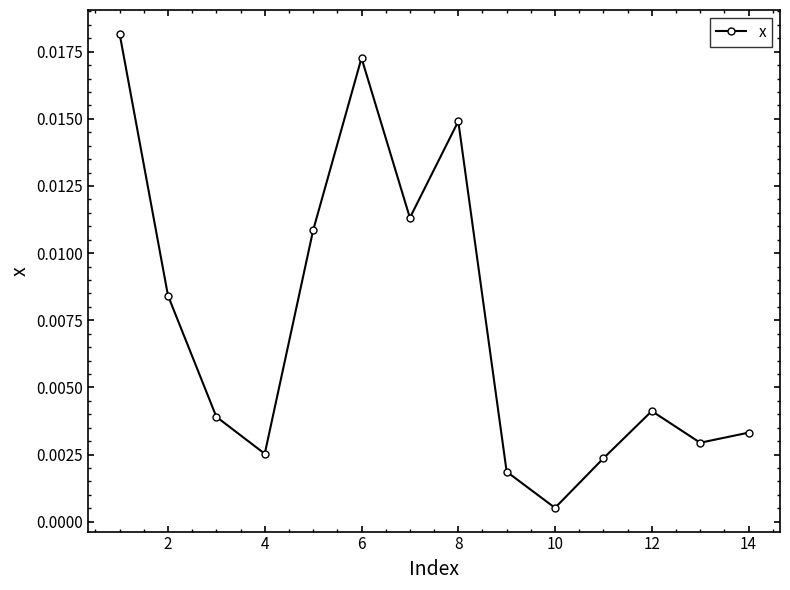

True or false: there are more than 2 points higher than both neighbors.

True